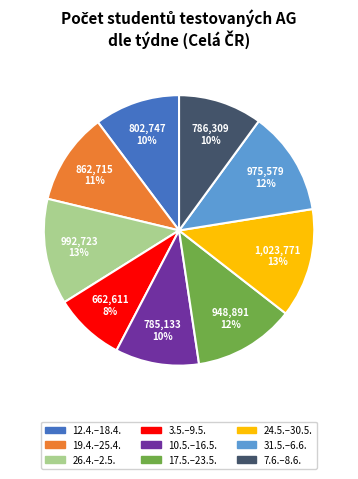

Is the sum of 31.5.–6.6. and 10.5.–16.5. greater than half?

No